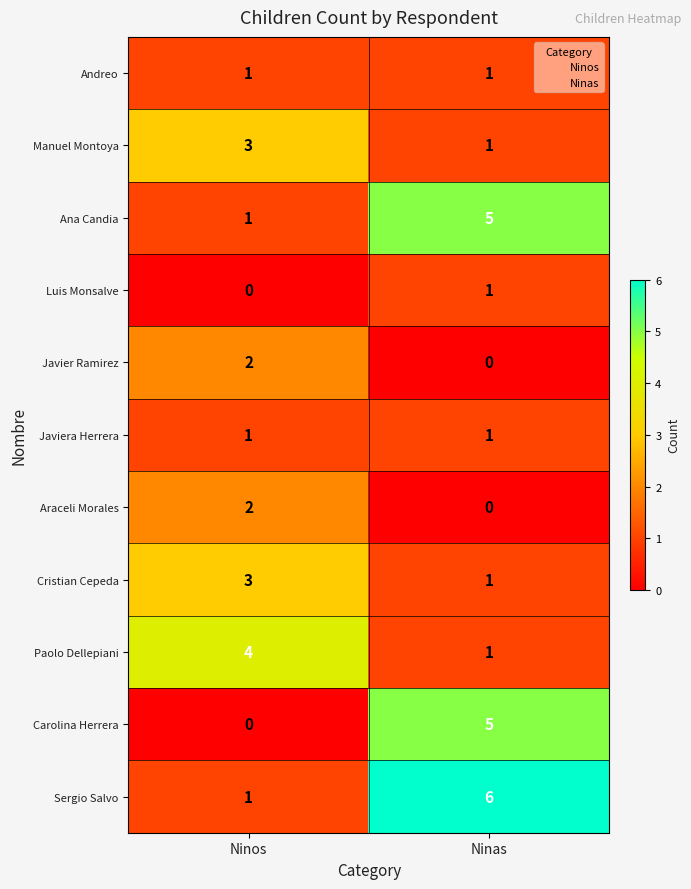

What is the spread (max minus min) of values at Ninos?

4